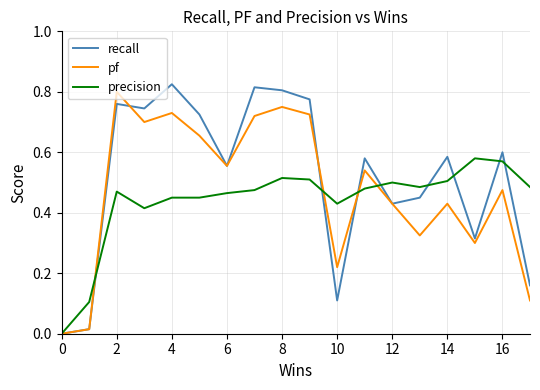

Which series has the largest total across all categories?

recall